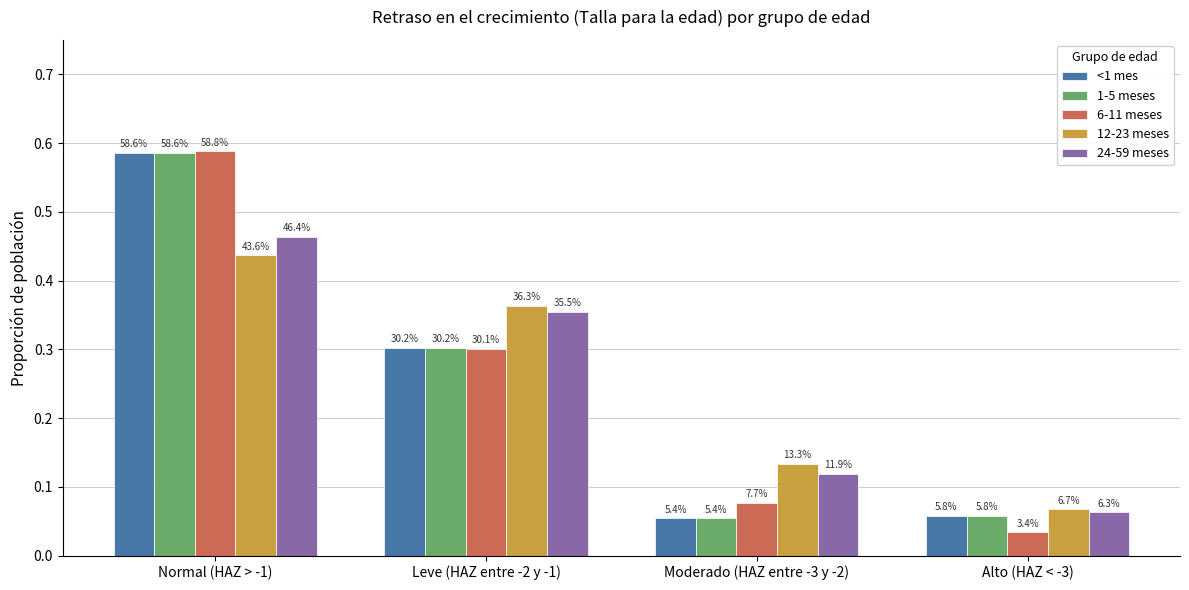

Are the bars horizontal?

No